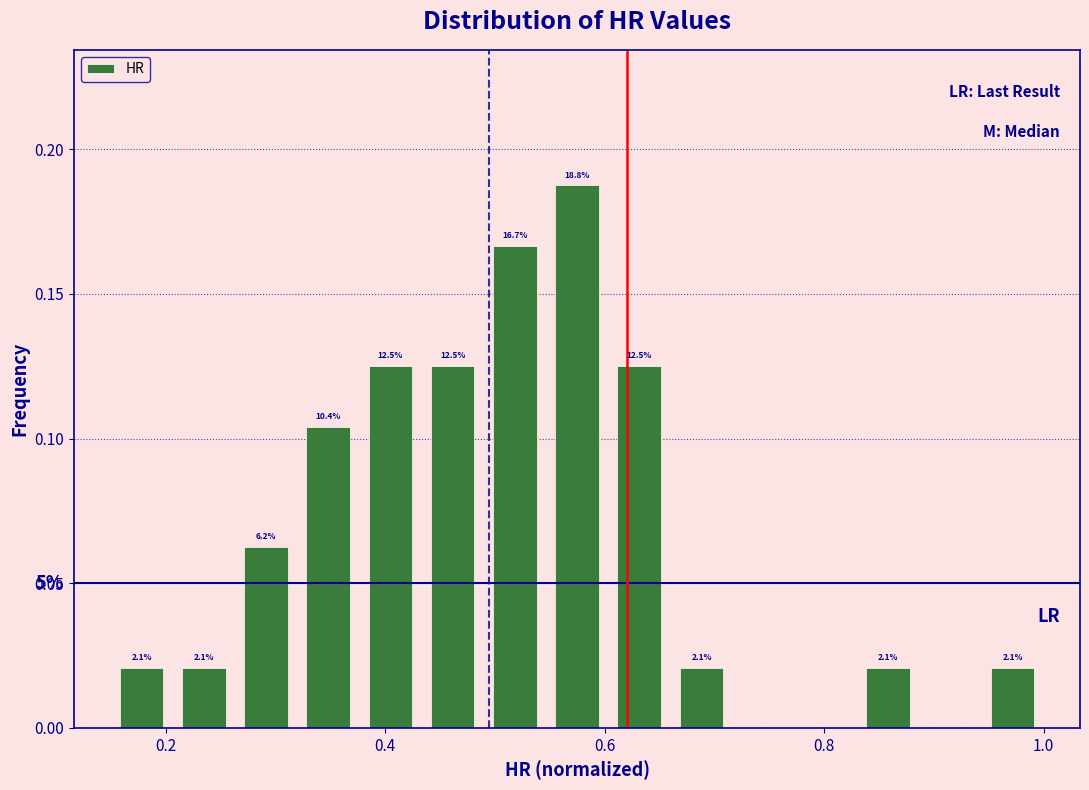

Read against the x-axis, roughly where is the centre of the tallest bar?

0.58